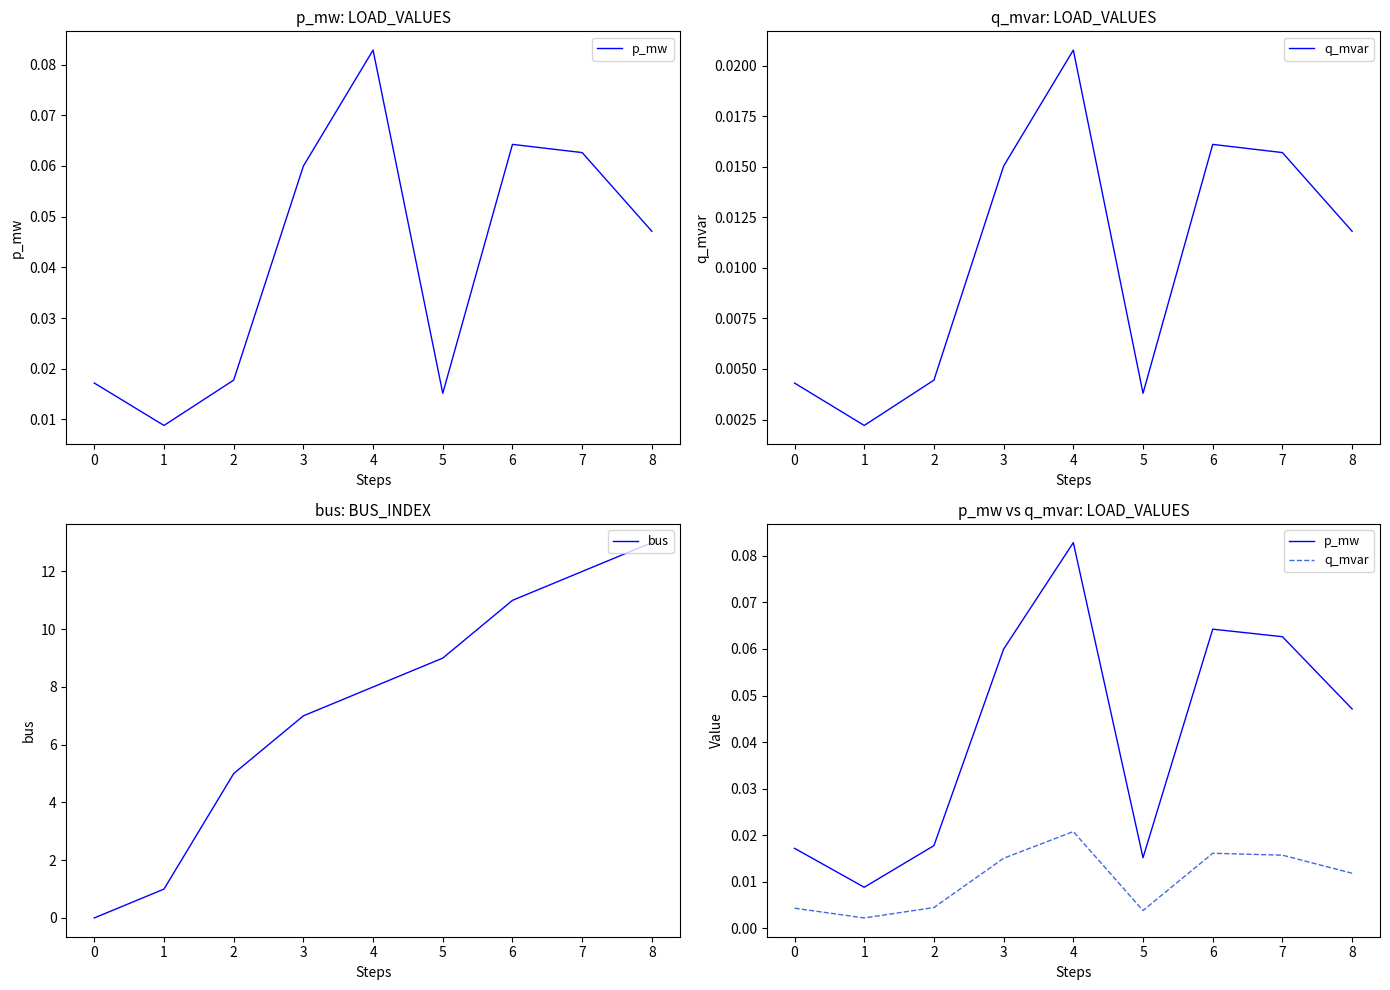

At which label does bus reach its peak?

8